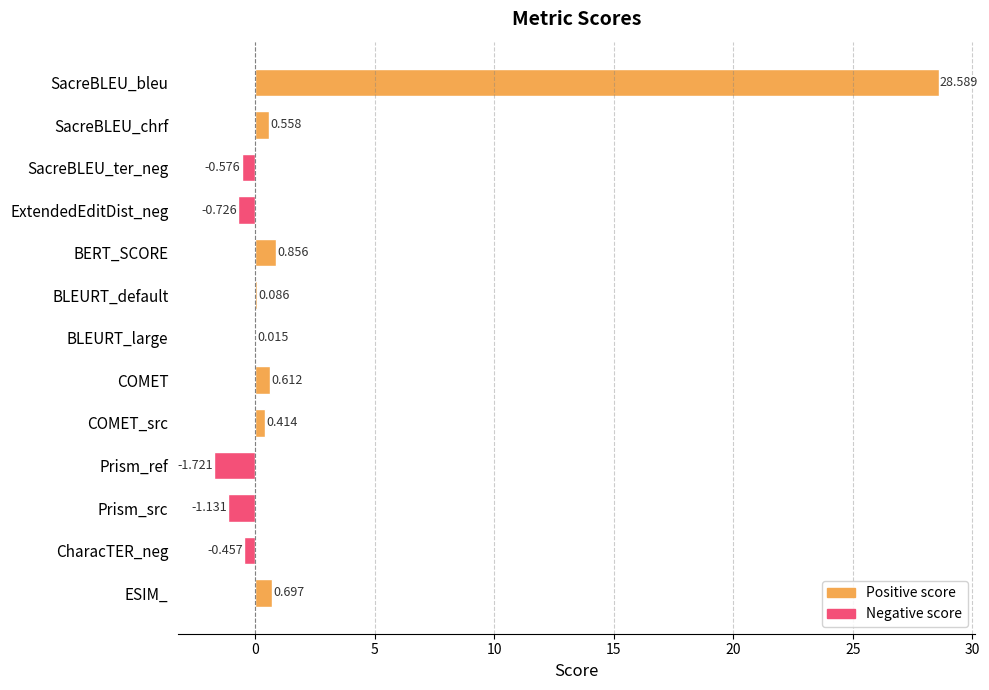

What is the average value?

2.1